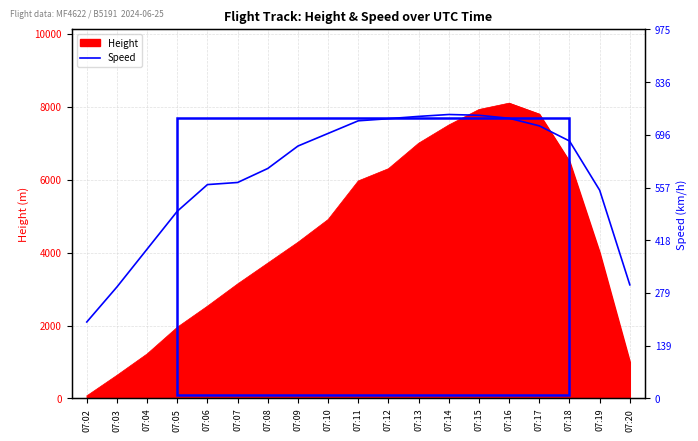

Reading left to right, what are all the values shown in this chart?

07:02=201.9	07:03=294.5	07:04=394.5	07:05=494.5	07:06=564.9	07:07=570.4	07:08=607.5	07:09=666.7	07:10=700.1	07:11=733.4	07:12=738.9	07:13=745.0	07:14=750.0	07:15=748.0	07:16=740.0	07:17=720.0	07:18=680.0	07:19=550.0	07:20=300.0